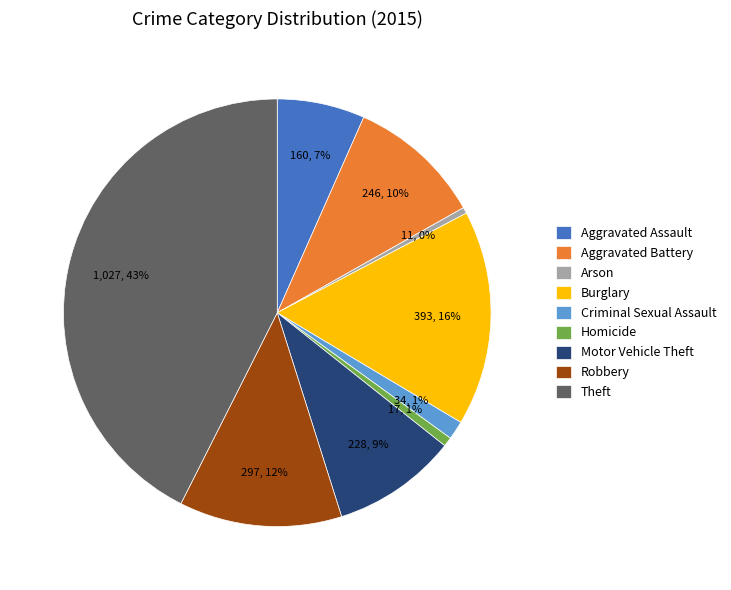

To the nearest percent, what percentage of the pie is Burglary?

16%